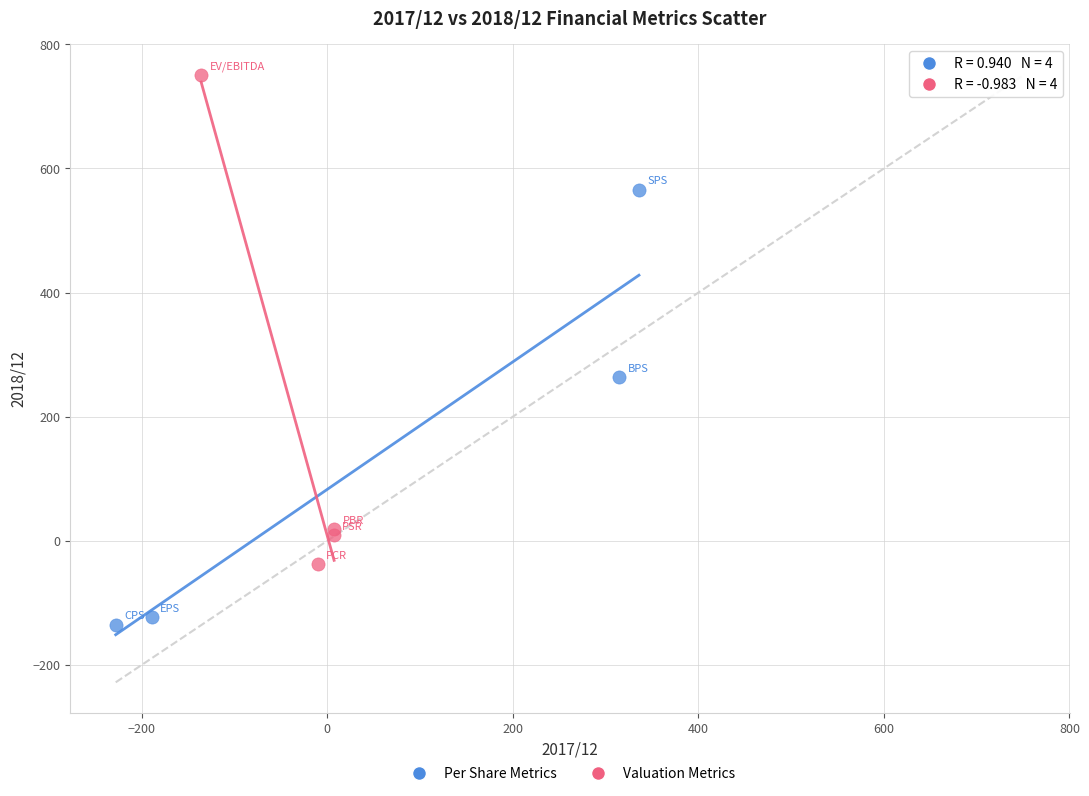

Which series has the largest Y range (max minus min)?

Valuation Metrics